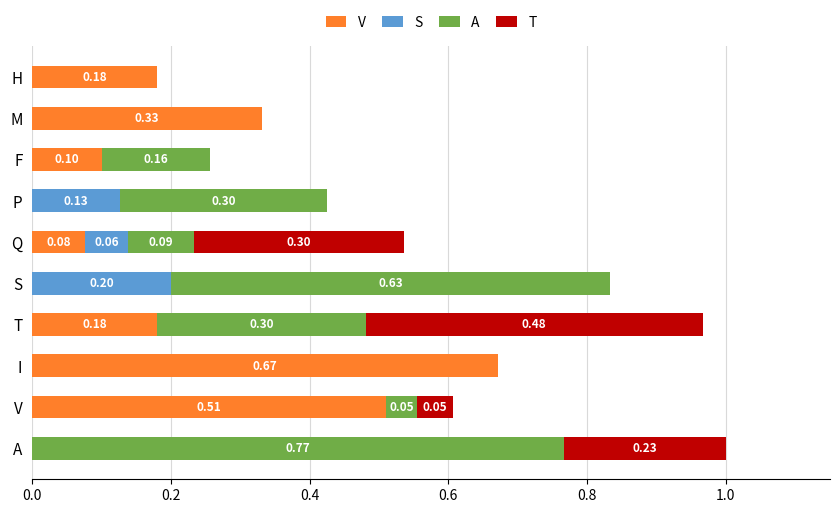

Which series changed the most between V and M?

V